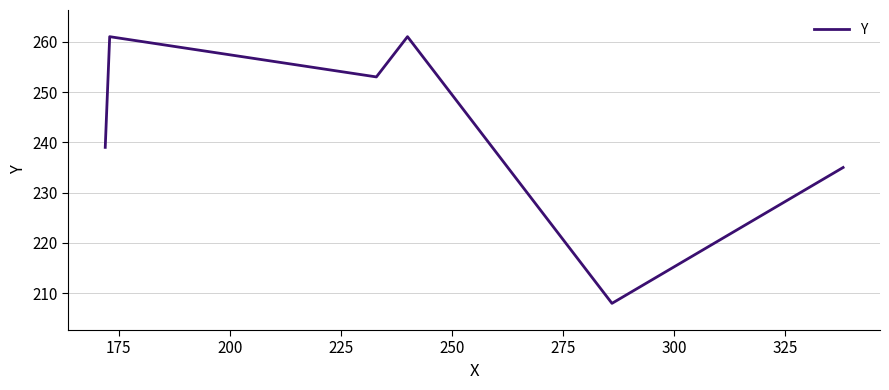

What is the difference between the second highest and minimum values?

53